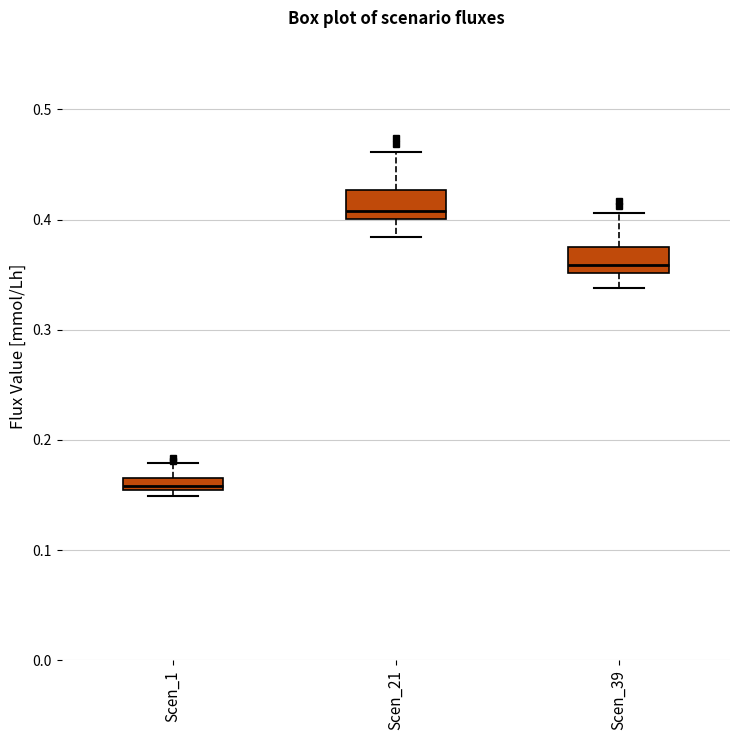

Where does the lower whisker of the box for Scen_39 end on the y-axis? The values are not printed on the chart, so give them approximately, as read against the axis.

0.34